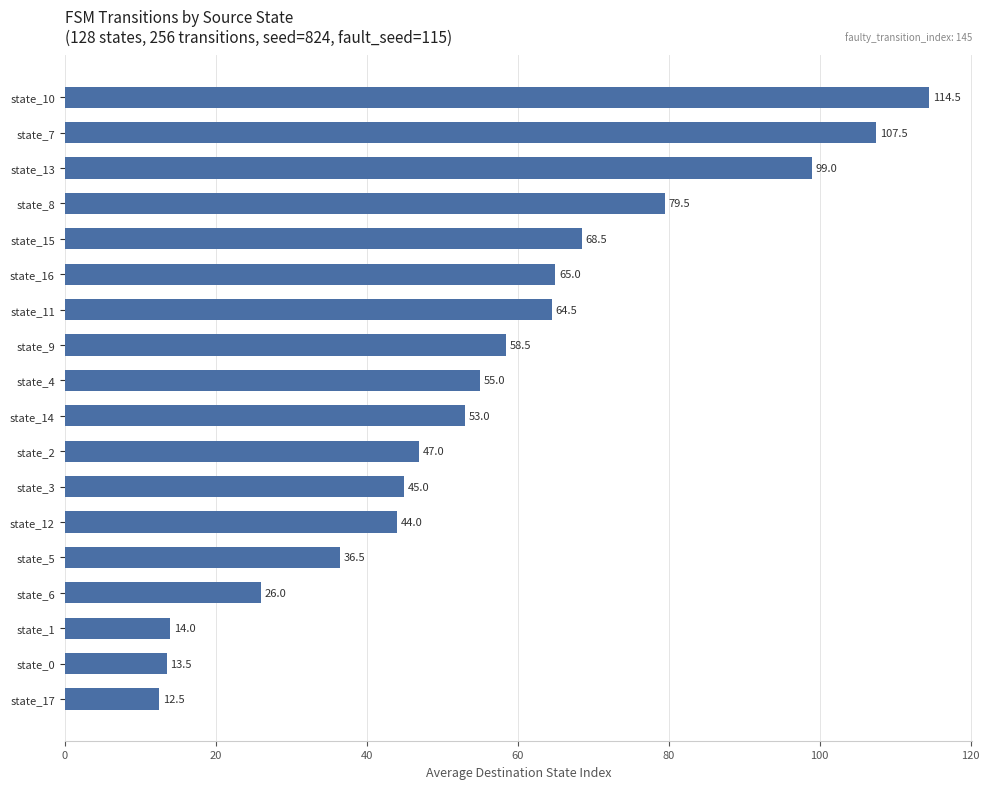

Reading bottom to top, what are all the values shown in this chart?

state_17=12.5	state_0=13.5	state_1=14.0	state_6=26.0	state_5=36.5	state_12=44.0	state_3=45.0	state_2=47.0	state_14=53.0	state_4=55.0	state_9=58.5	state_11=64.5	state_16=65.0	state_15=68.5	state_8=79.5	state_13=99.0	state_7=107.5	state_10=114.5